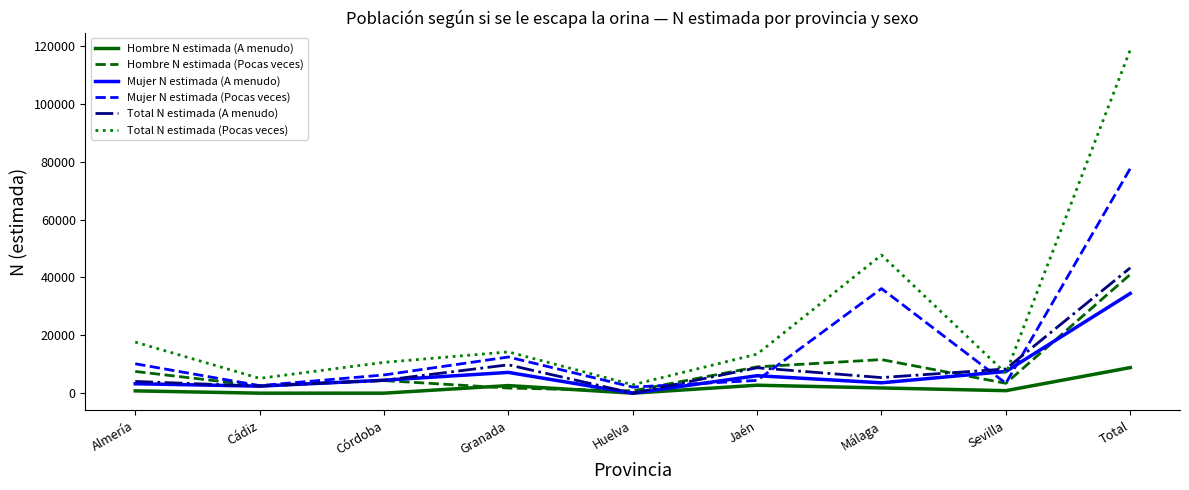

Where does the Total N estimada (A menudo) series first go above 5386?

Granada